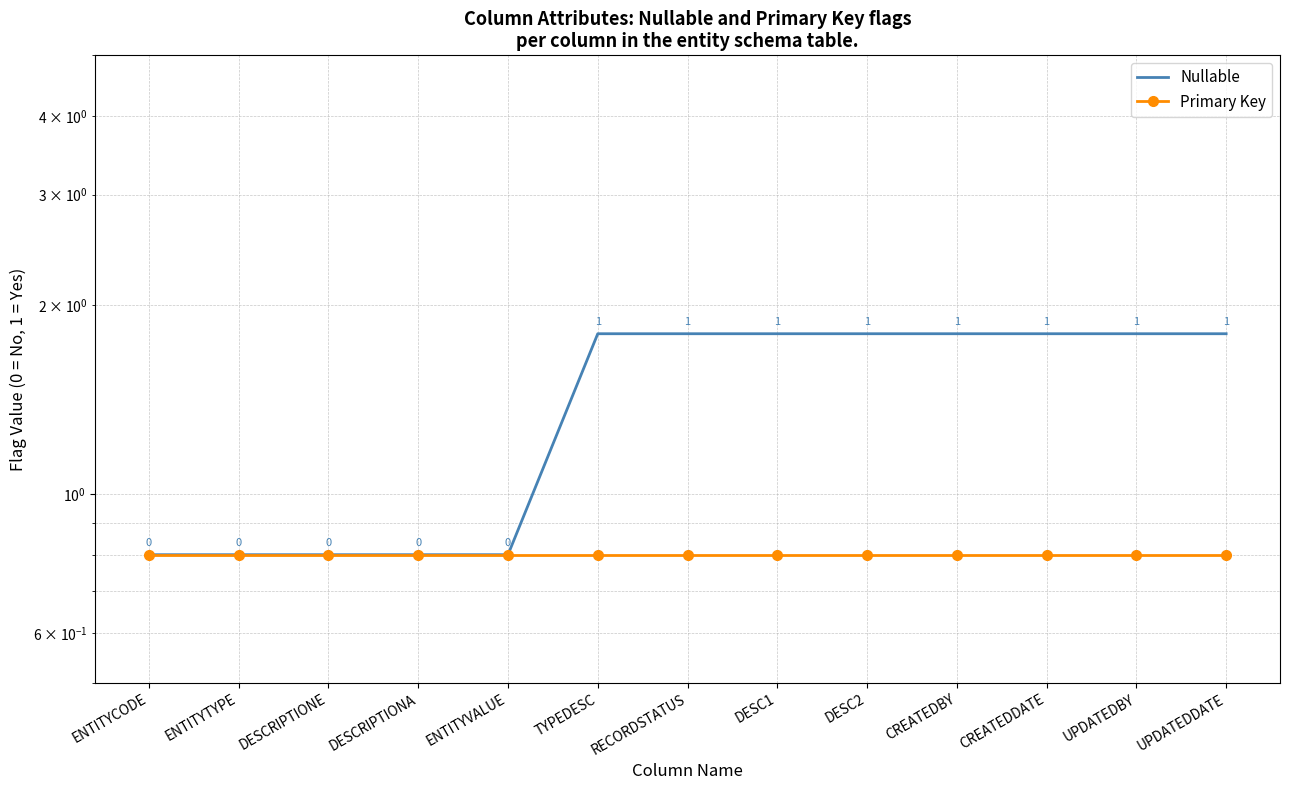

True or false: Nullable and Primary Key intersect in this chart.

False